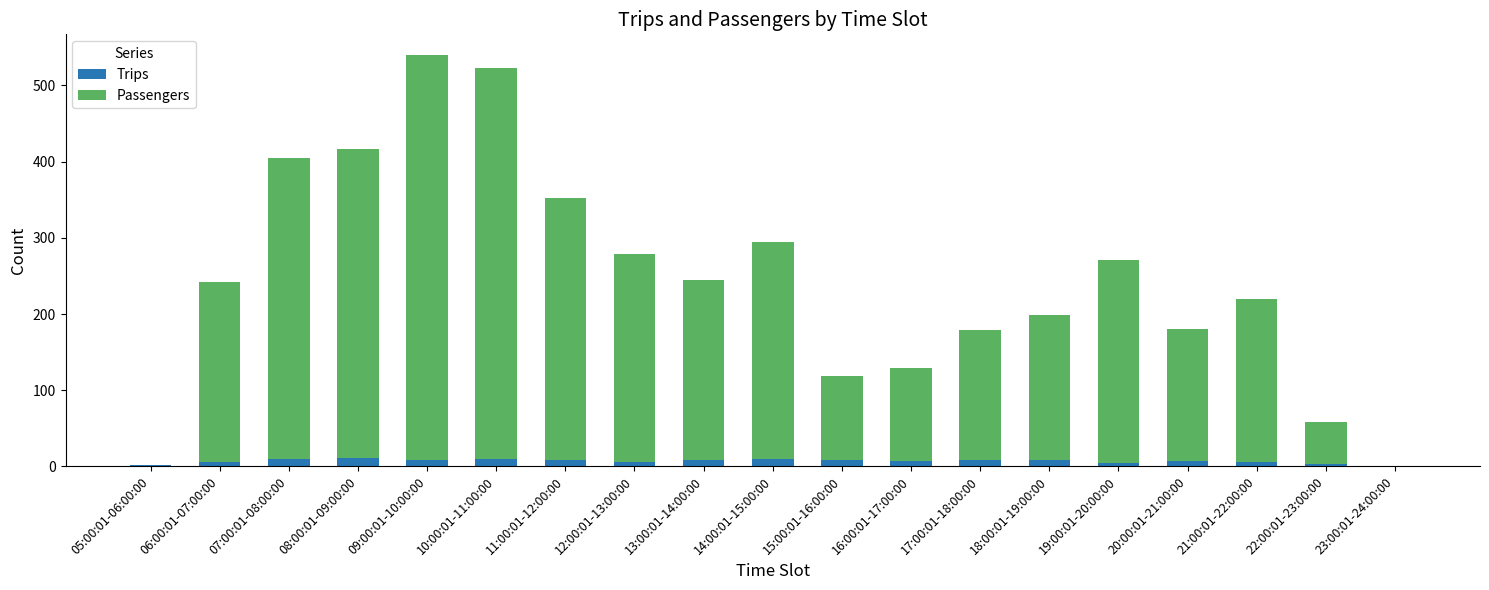

What are all the series names shown in the legend?

Trips, Passengers